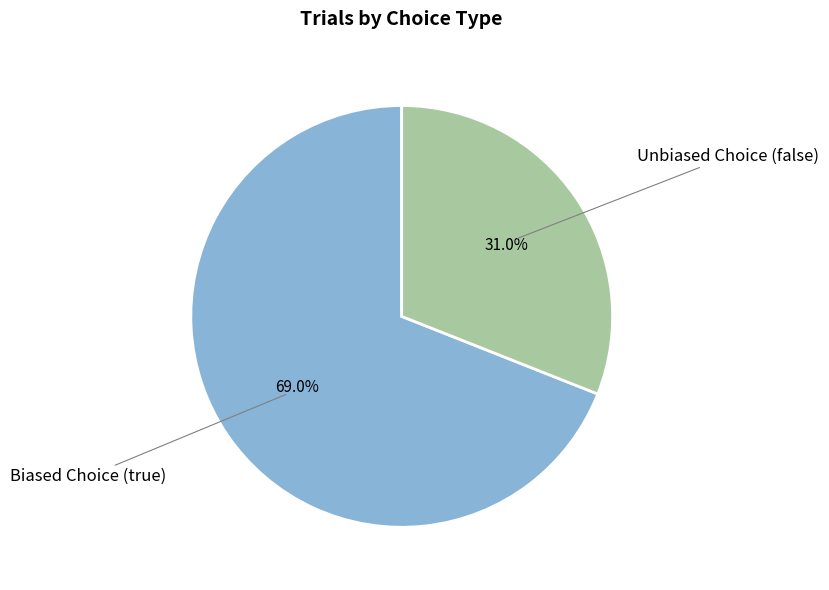

To the nearest percent, what is the average slice percentage?

50%